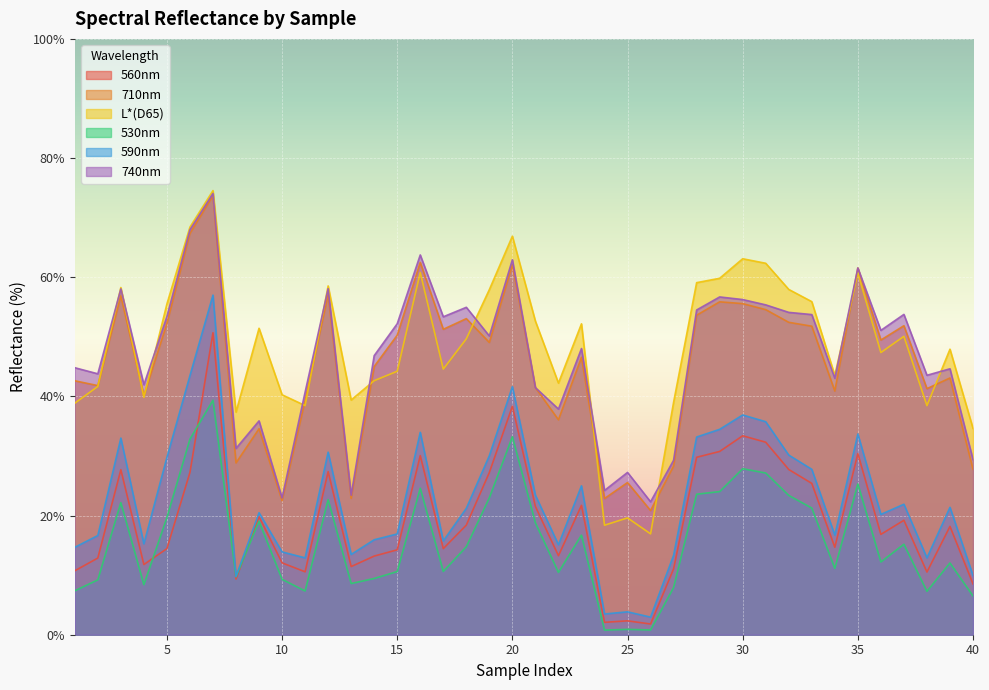

How many lines are shown in the chart?

6